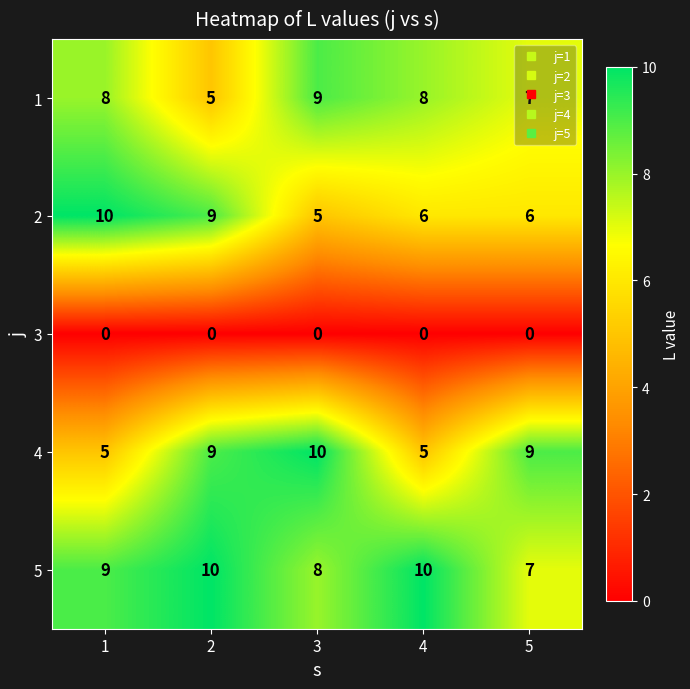

What is the approximate value of 1 at 2?

5